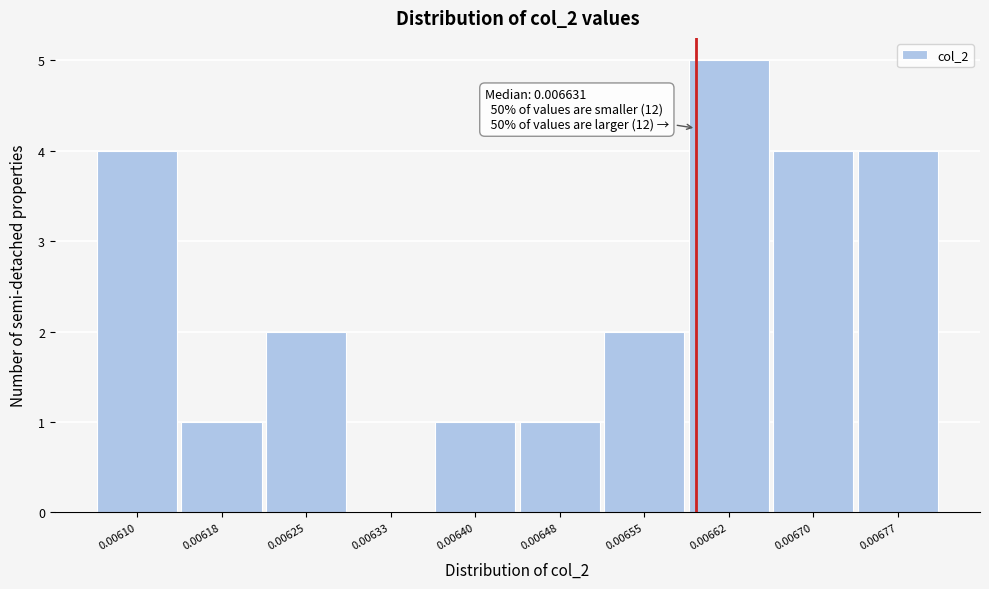

Reading left to right, extract all data points from this chart.

0.00610=4	0.00618=1	0.00625=2	0.00633=0	0.00640=1	0.00648=1	0.00655=2	0.00662=5	0.00670=4	0.00677=4